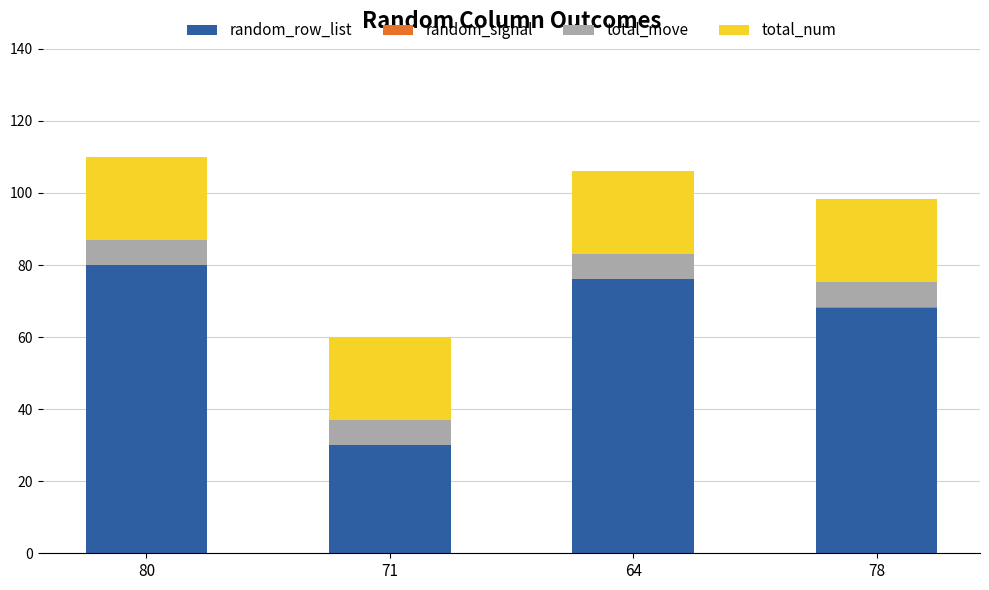

Does the chart contain stacked bars?

Yes